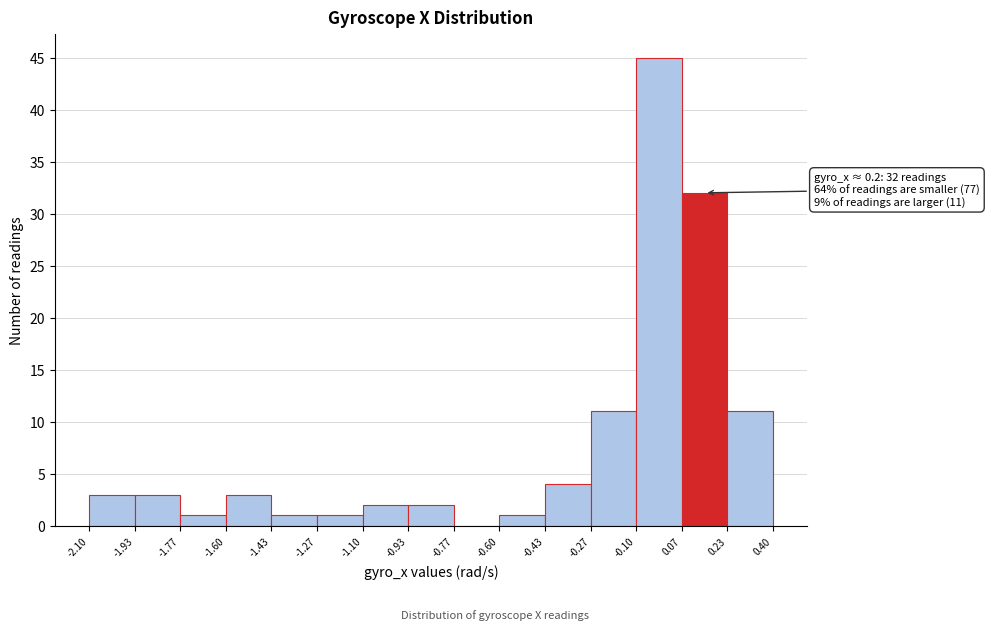

Which range on the x-axis has the tallest bar?

-0.10 to 0.07